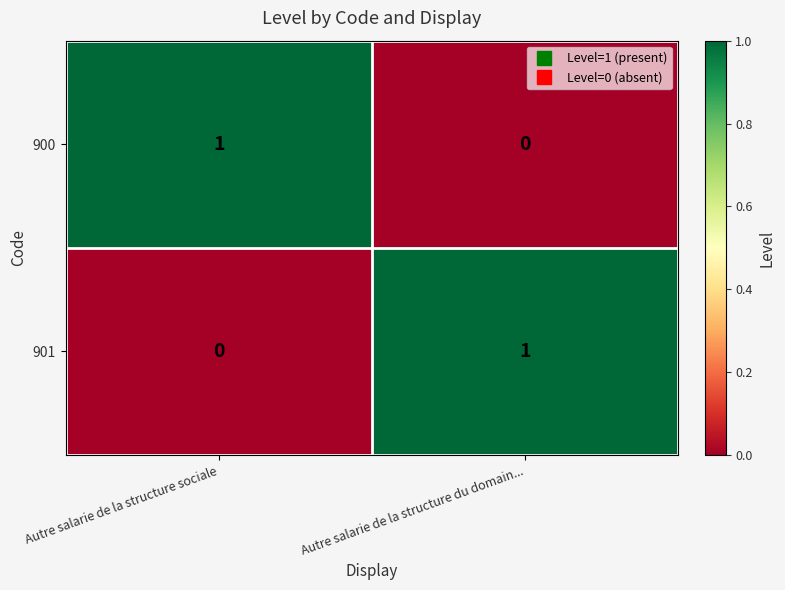

Rank the series at Autre salarie de la structure sociale from lowest to highest value.

901, 900